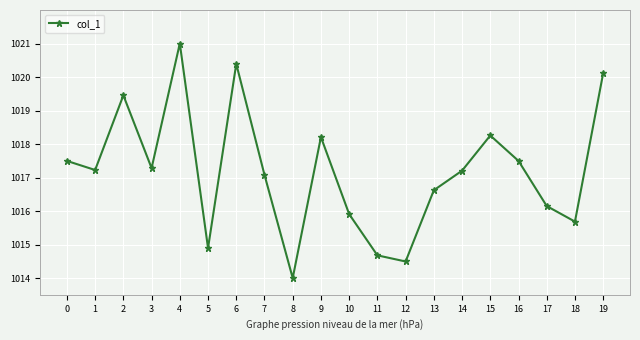

What is the difference between the maximum and minimum values?

7.0